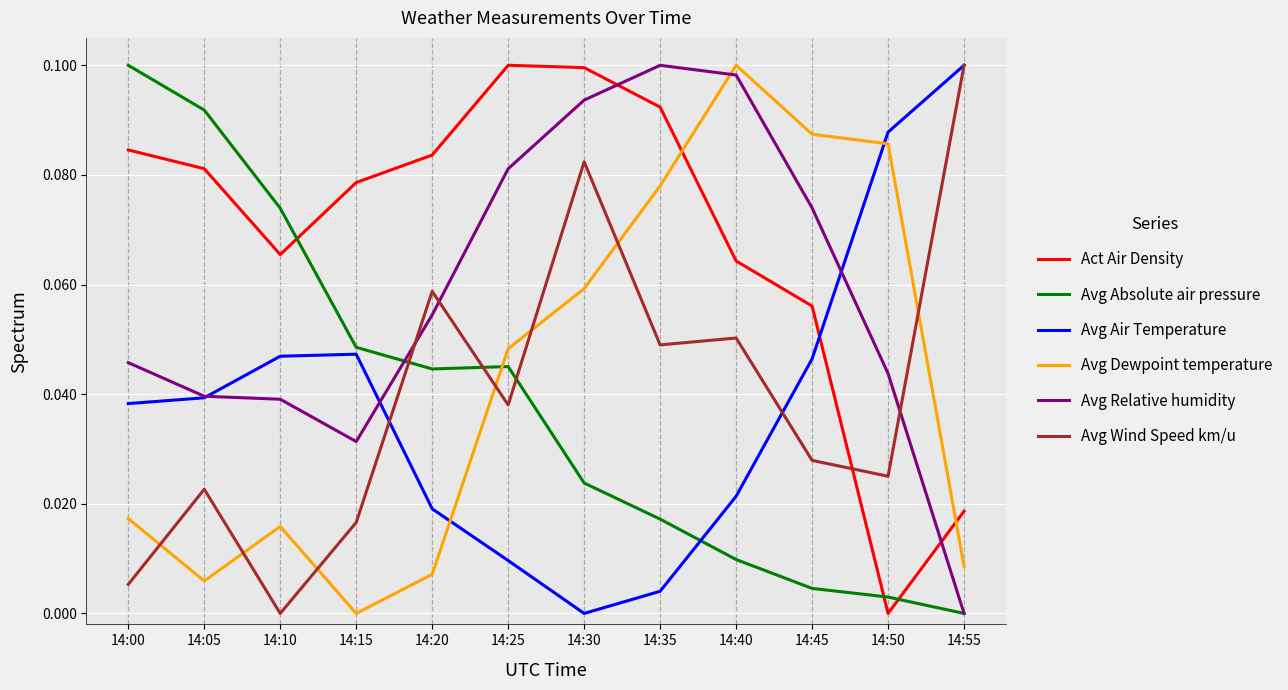

Between 14:00 and 14:10, which series saw the biggest shift?

Avg Absolute air pressure